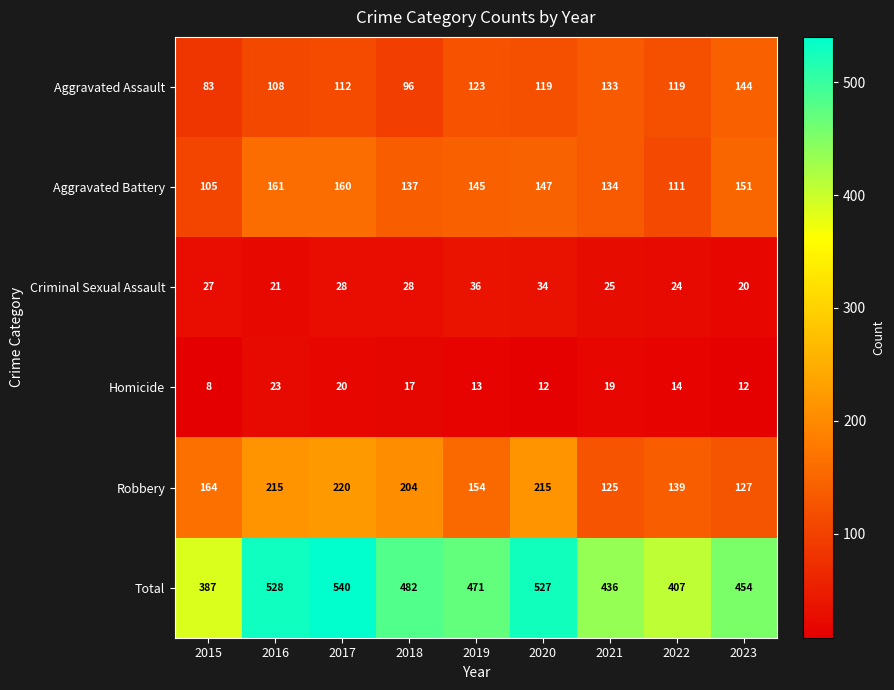

Rank the series by their maximum value, from highest to lowest.

Total, Robbery, Aggravated Battery, Aggravated Assault, Criminal Sexual Assault, Homicide